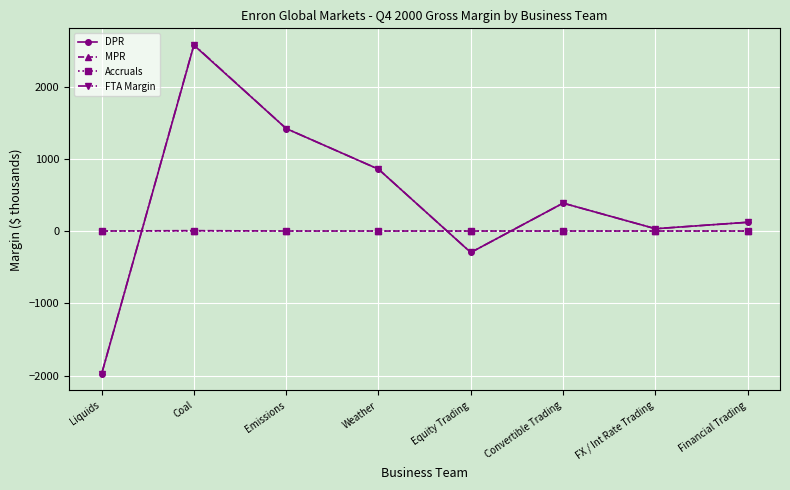

Where is DPR nearest to the value 296?

Convertible Trading